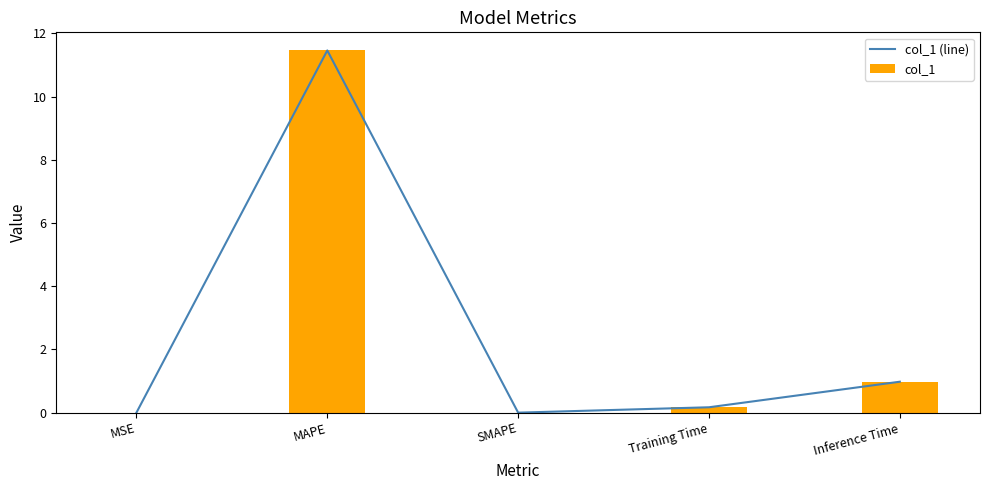

What is the highest value of the col_1 (line) series?

11.5